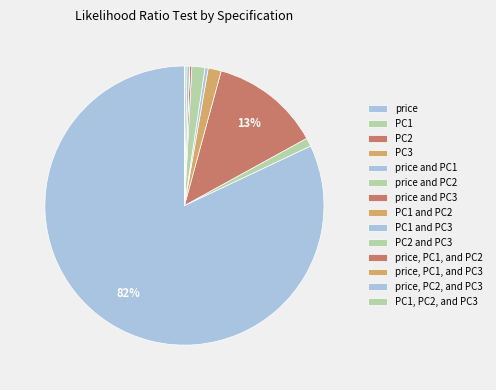

Count the number of slices in the pie.

14